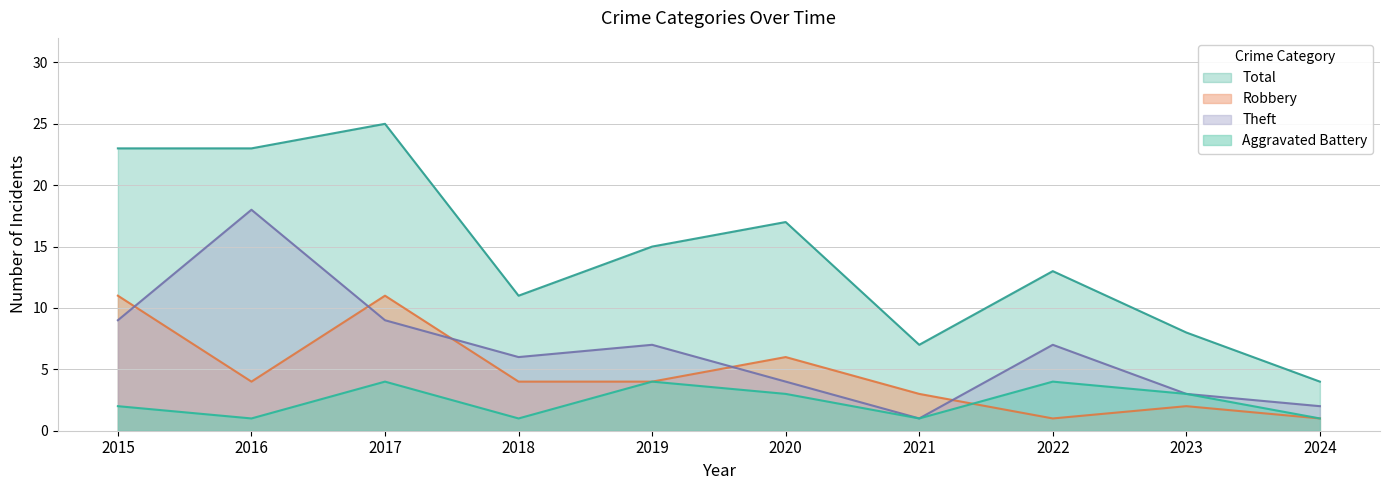

Does the chart display data point markers on the line(s)?

No